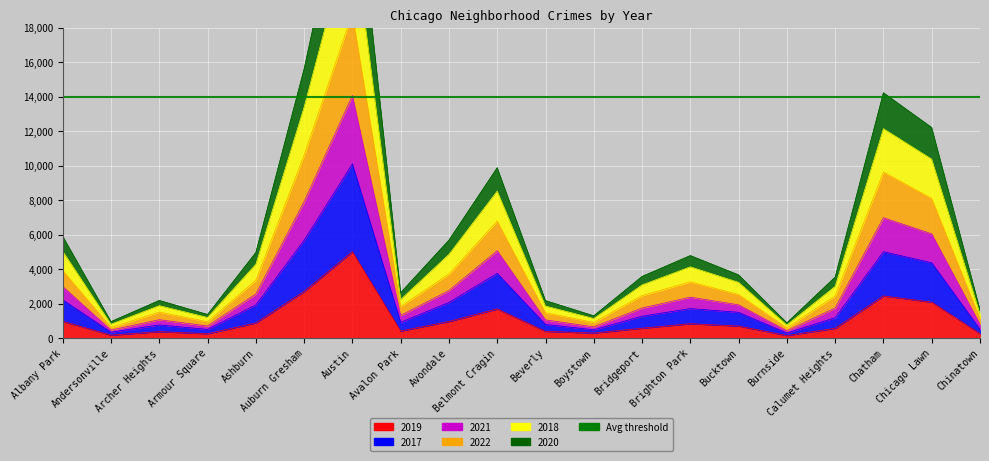

What is the sum of the 2019 values at Burnside and Archer Heights?

510